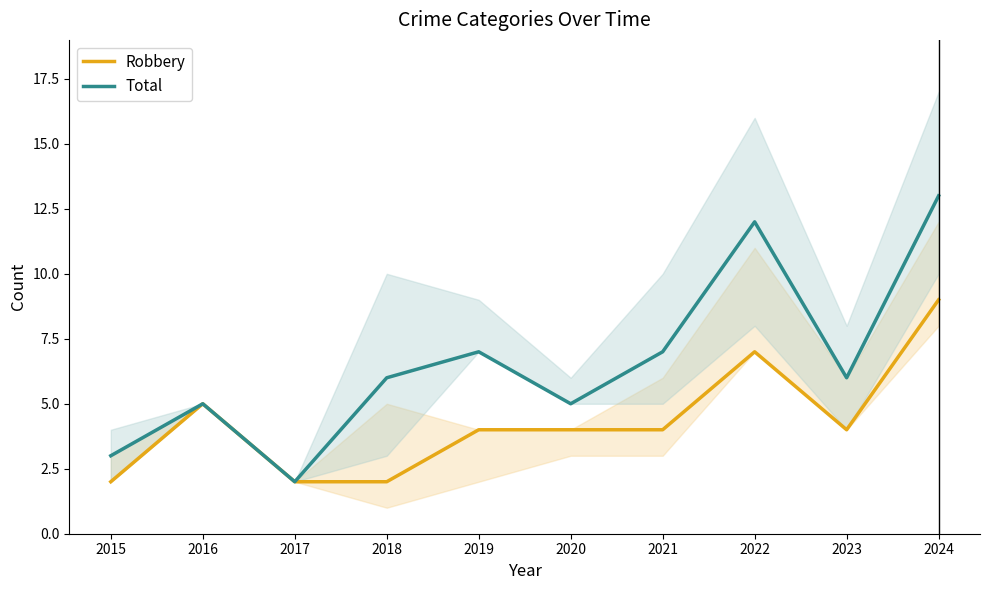

At which category does the chart reach its peak across all series?

2024